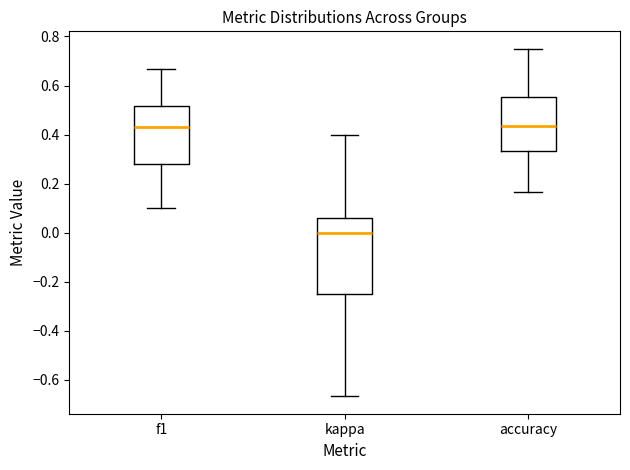

Comparing the boxes themselves (not the whiskers), which one is the tallest?

kappa